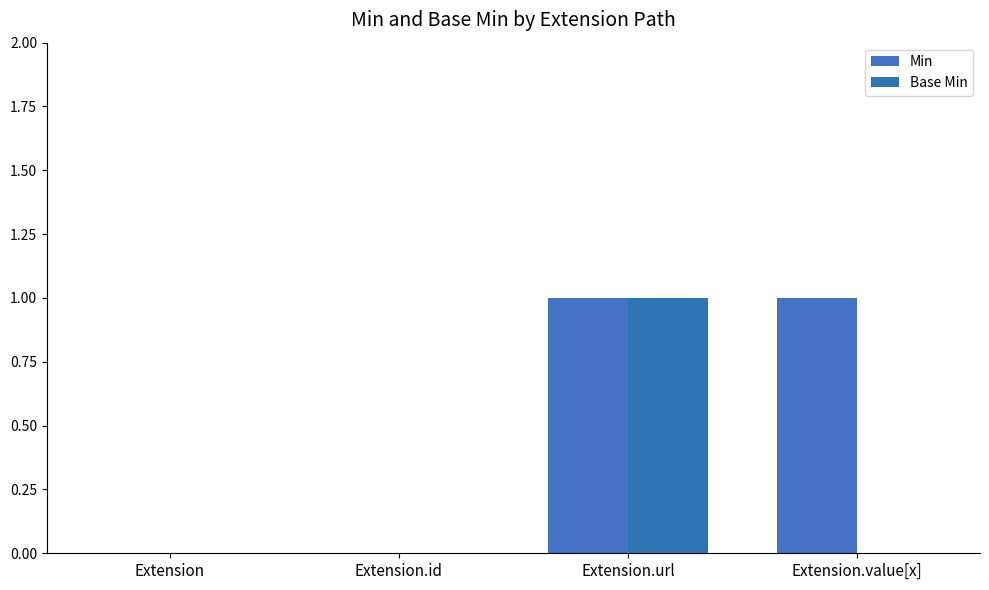

Is the value of Base Min at Extension.value[x] greater than the value of Min at Extension.value[x]?

No